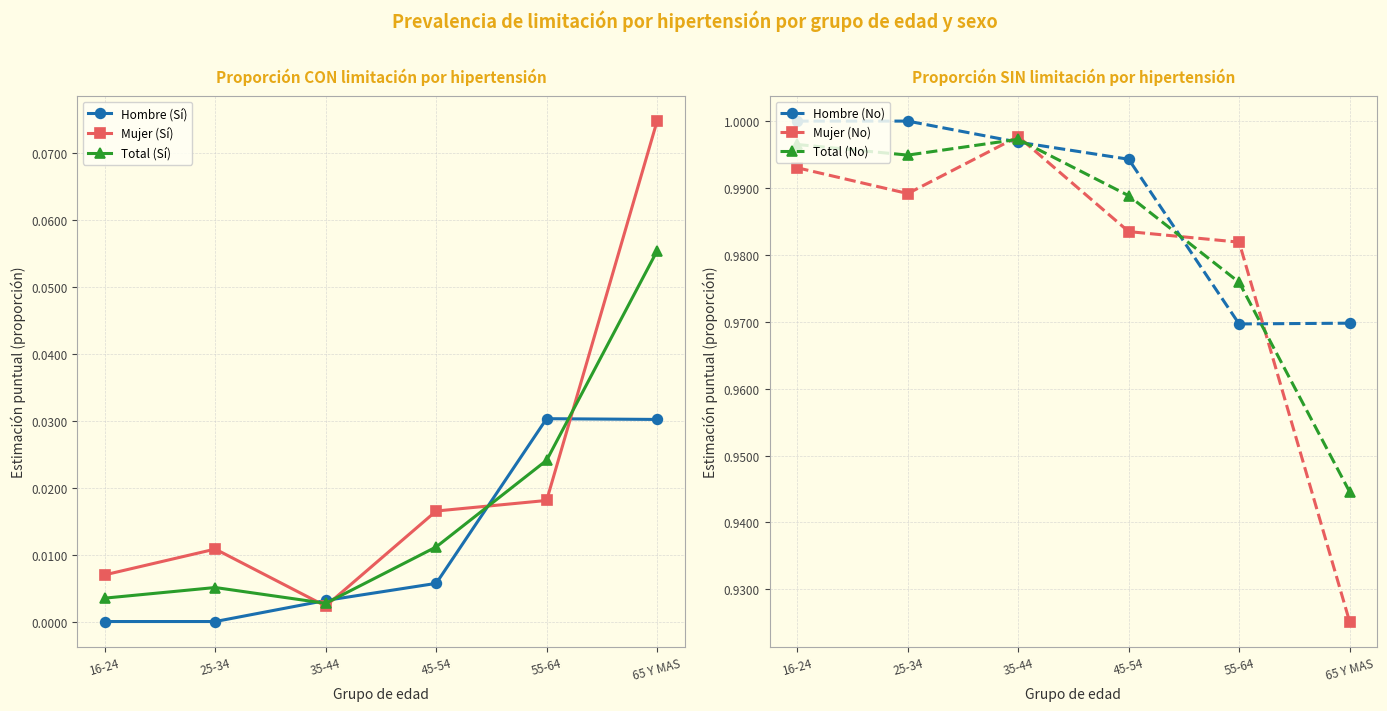

Reading left to right, what are all the values shown in this chart?

Hombre (Sí): 0.0	0.0	0.0	0.0	0.0	0.0
Mujer (Sí): 0.0	0.0	0.0	0.0	0.0	0.1
Total (Sí): 0.0	0.0	0.0	0.0	0.0	0.1
Hombre (No): 1.0	1.0	1.0	1.0	1.0	1.0
Mujer (No): 1.0	1.0	1.0	1.0	1.0	0.9
Total (No): 1.0	1.0	1.0	1.0	1.0	0.9